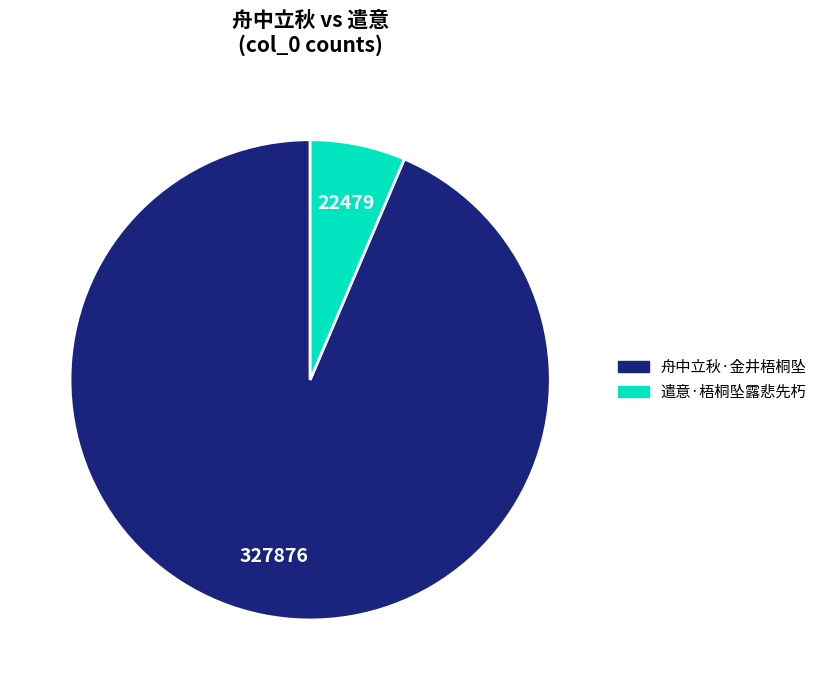

Which slice is the largest?

舟中立秋·金井梧桐坠